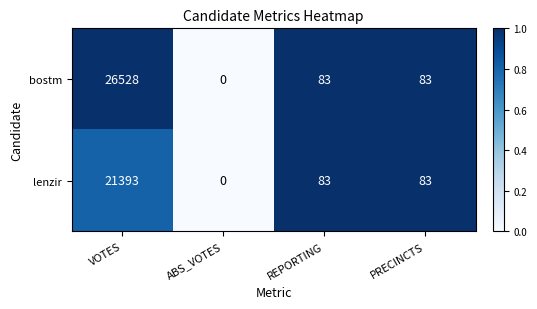

What is the total value across all series at PRECINCTS?

166